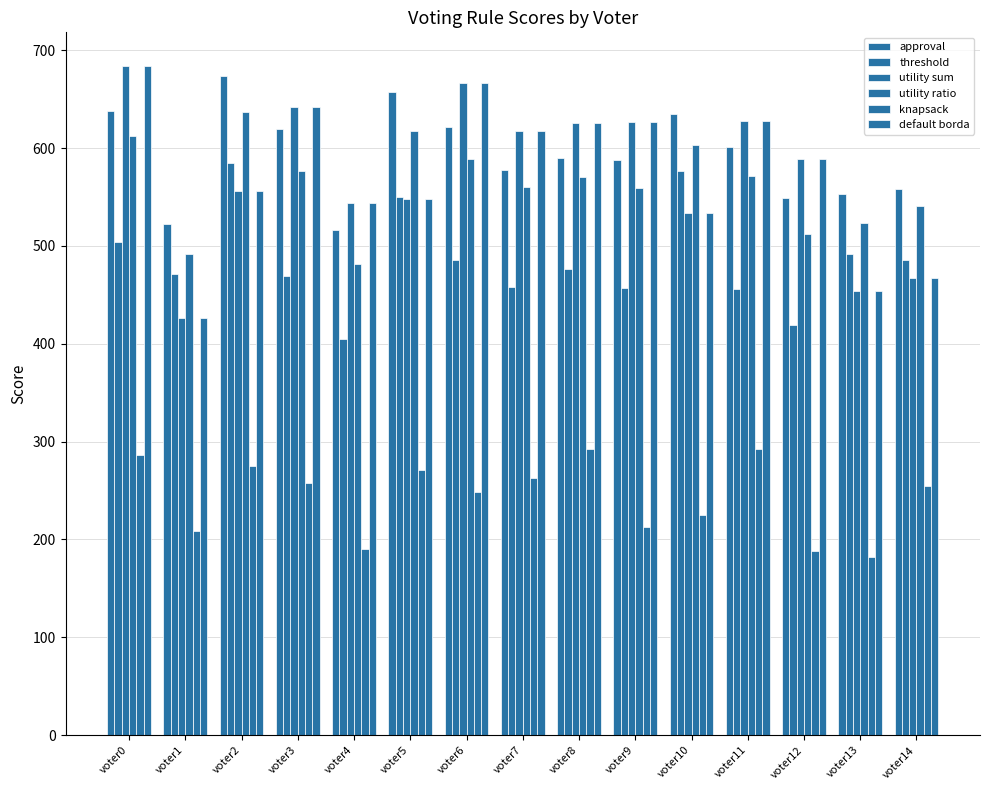

How many data points does each series have?

15